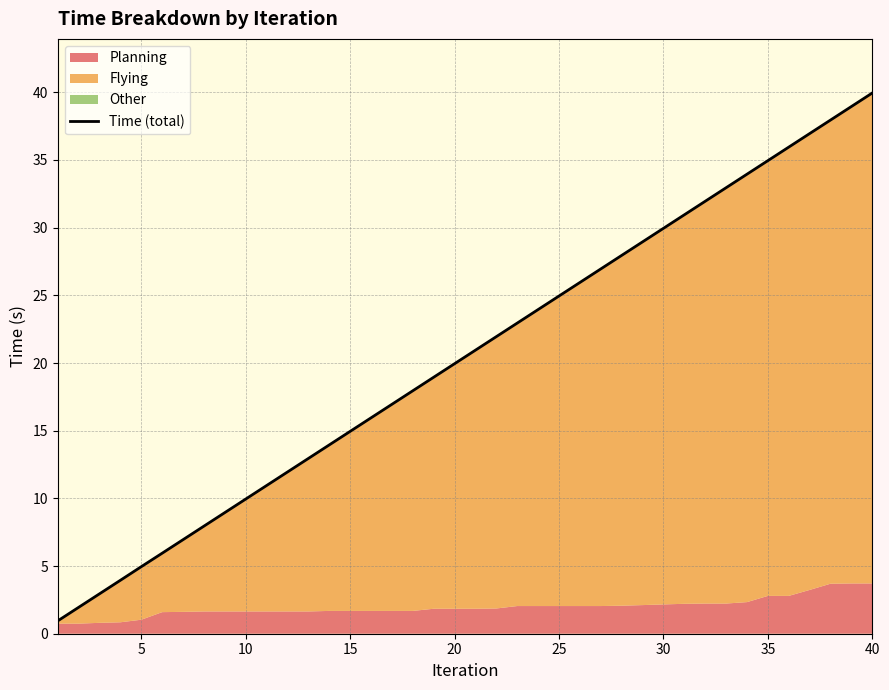

Does the chart display data point markers on the line(s)?

No